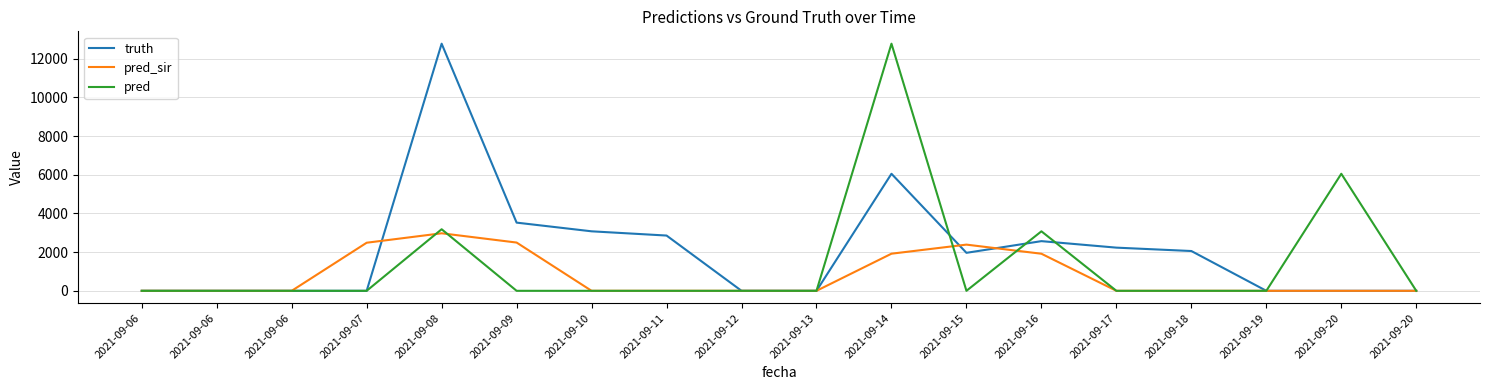

Is this an area chart (filled region under the line)?

No